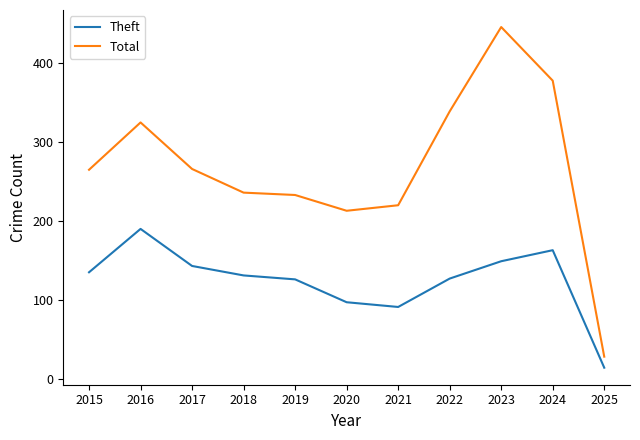

True or false: Theft and Total intersect in this chart.

False